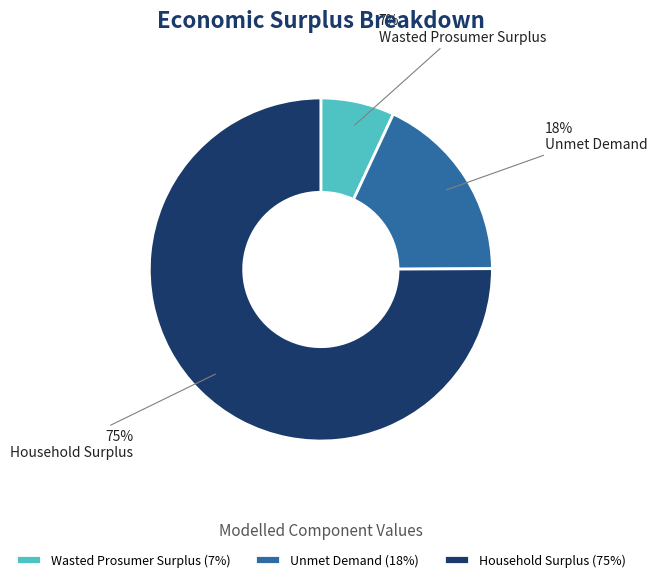

How many segments does this pie chart have?

3